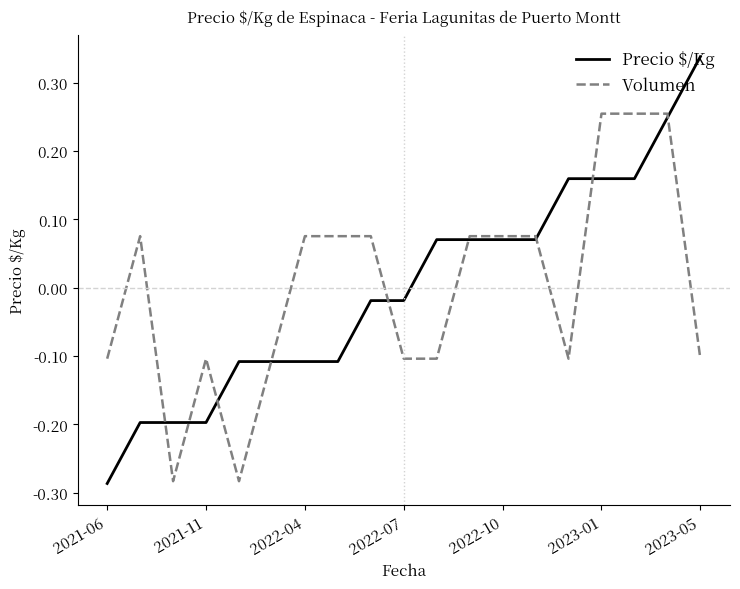

Rank the series by their maximum value, from lowest to highest.

Volumen, Precio $/Kg